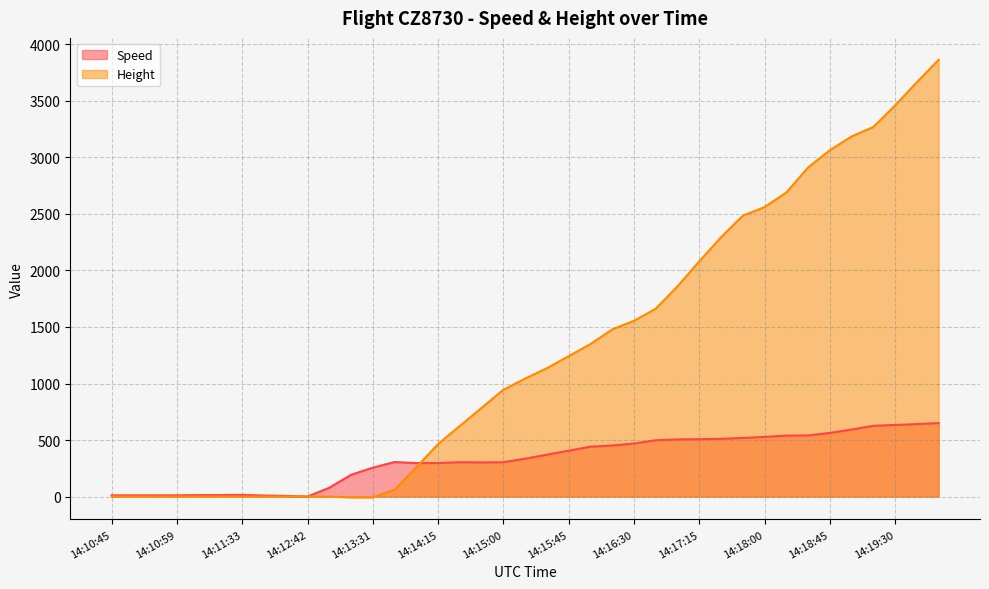

True or false: Speed and Height cross at least once.

True